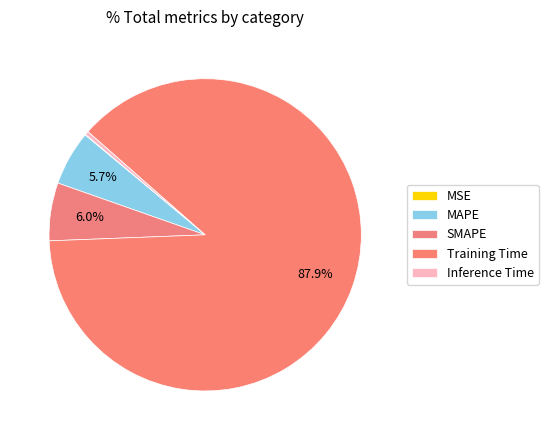

The MAPE slice represents 1% of the pie. True or false?

False